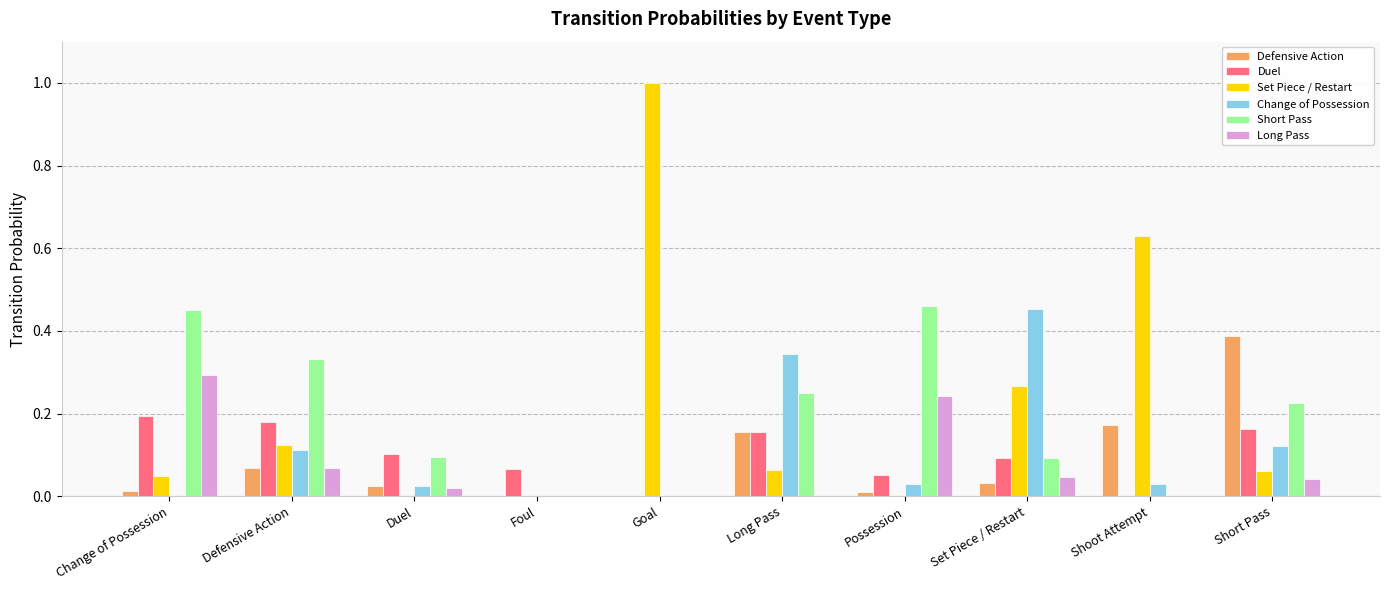

Which series has the largest range (max minus min)?

Set Piece / Restart